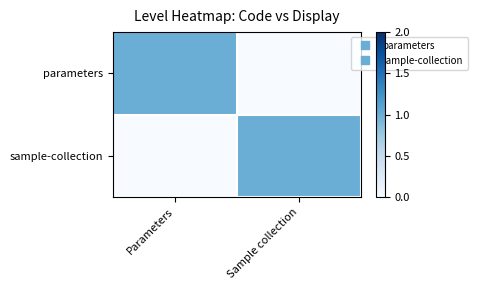

Rank the series at Parameters from lowest to highest value.

sample-collection, parameters